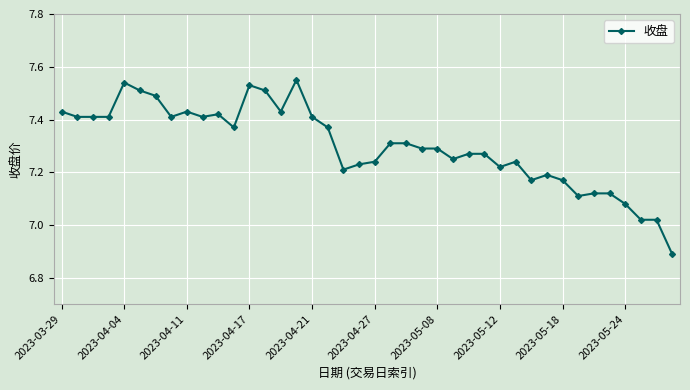

What is the difference between the second highest and second lowest values?

0.5